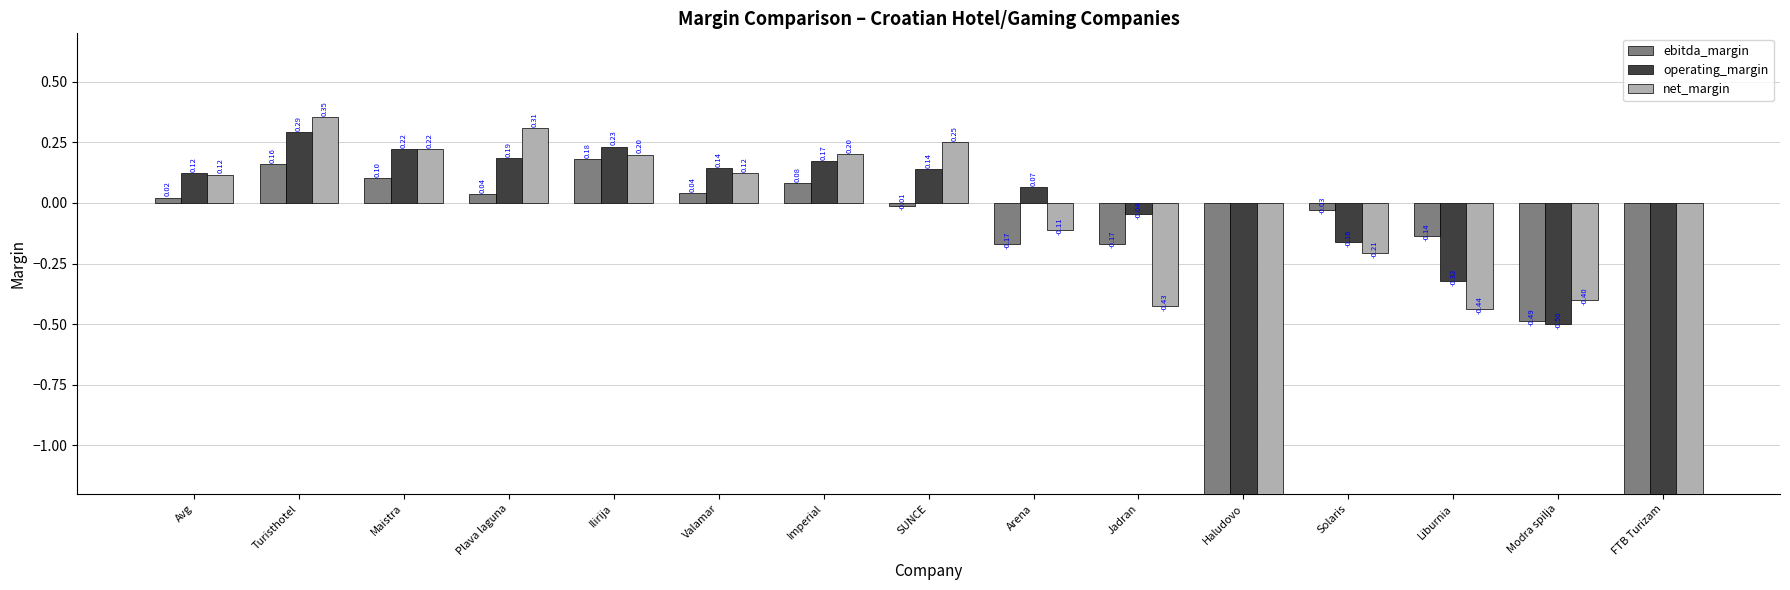

What is the sum of all net_margin values?

-20.8